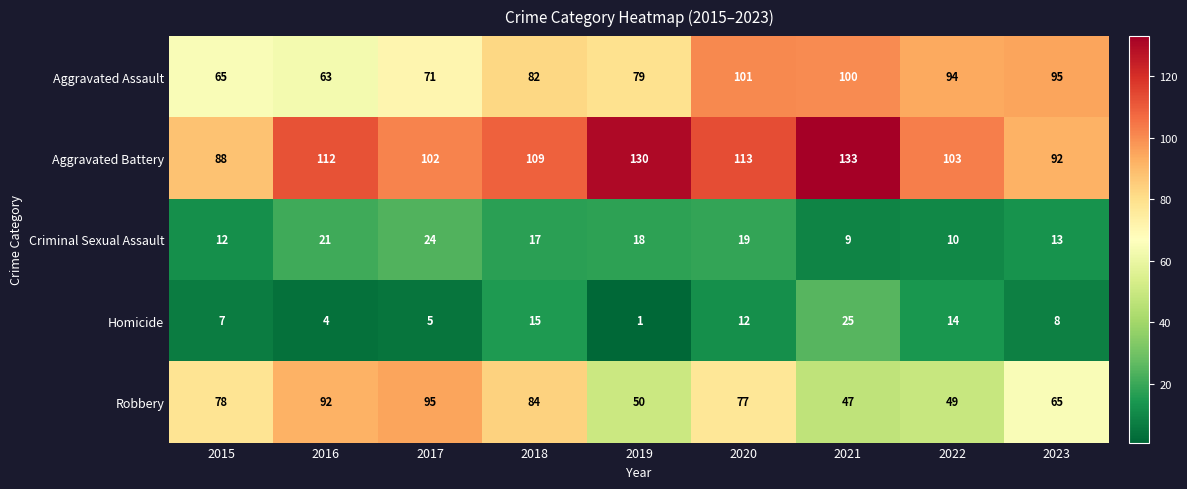

At which category is the sum across all series the highest?

2020